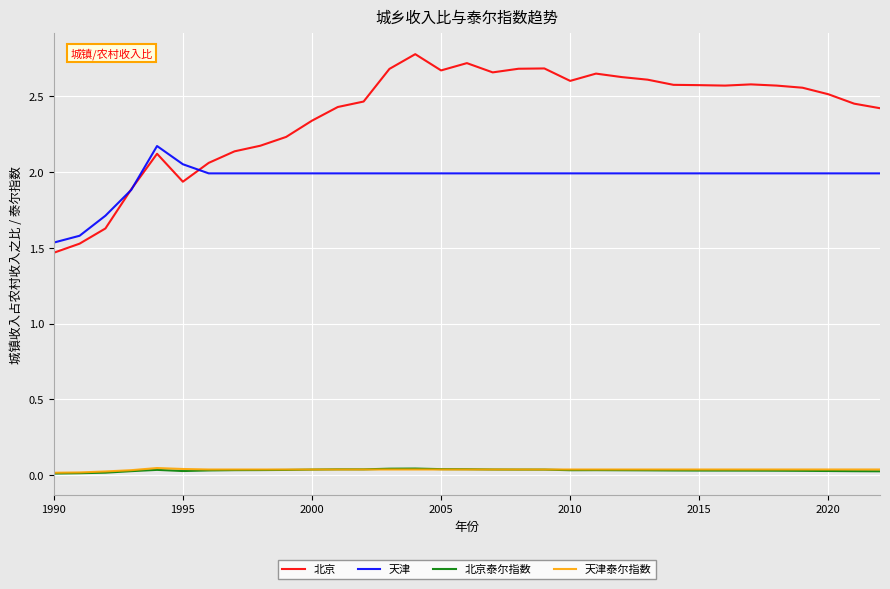

How many lines are shown in the chart?

4